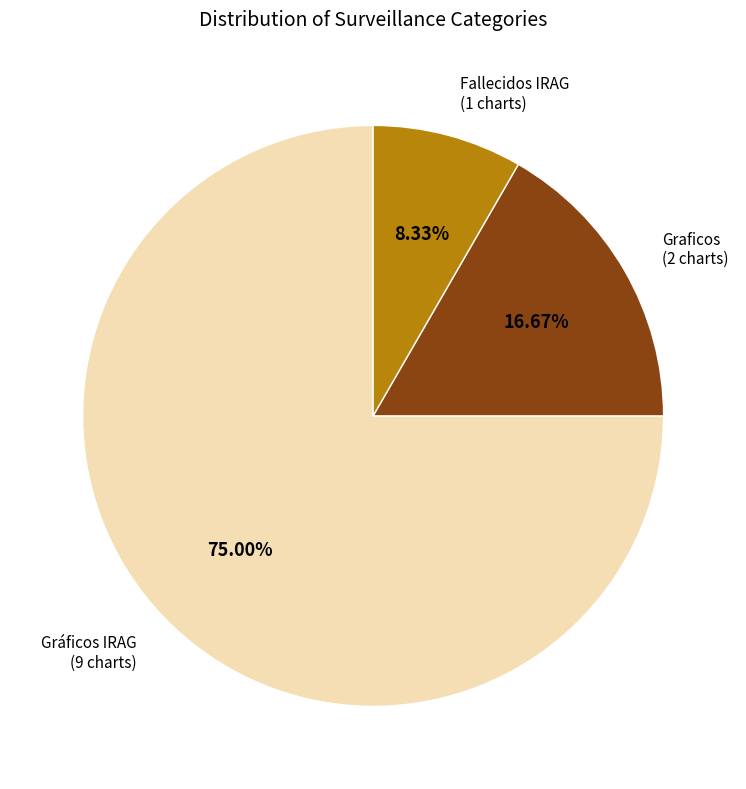

Is there any slice that represents more than half of the pie?

Yes